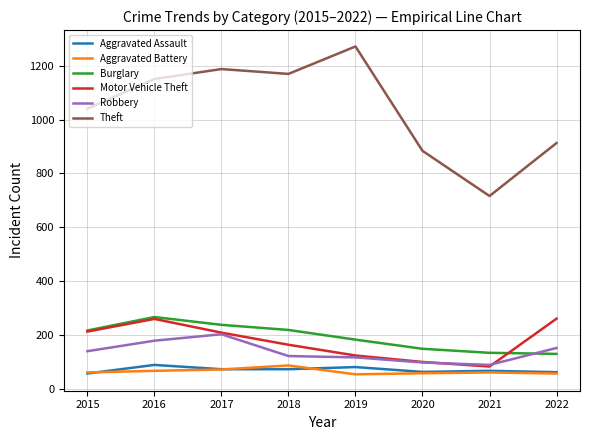

At which category does the chart reach its peak across all series?

2019